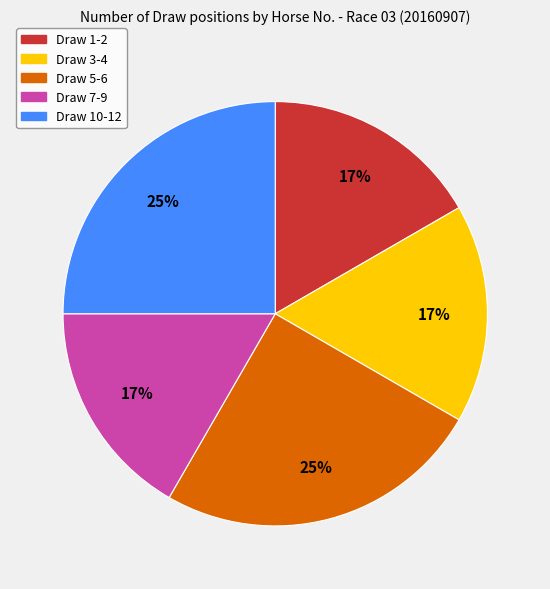

To the nearest percent, what is the difference between the Draw 3-4 and Draw 5-6 slice percentages?

8%